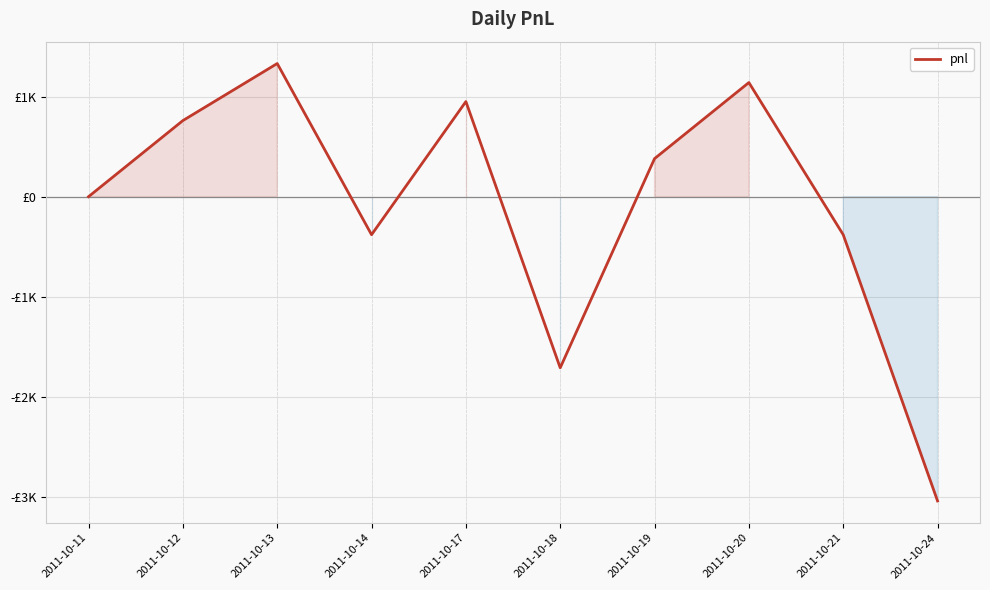

Does the chart have visible grid lines?

Yes